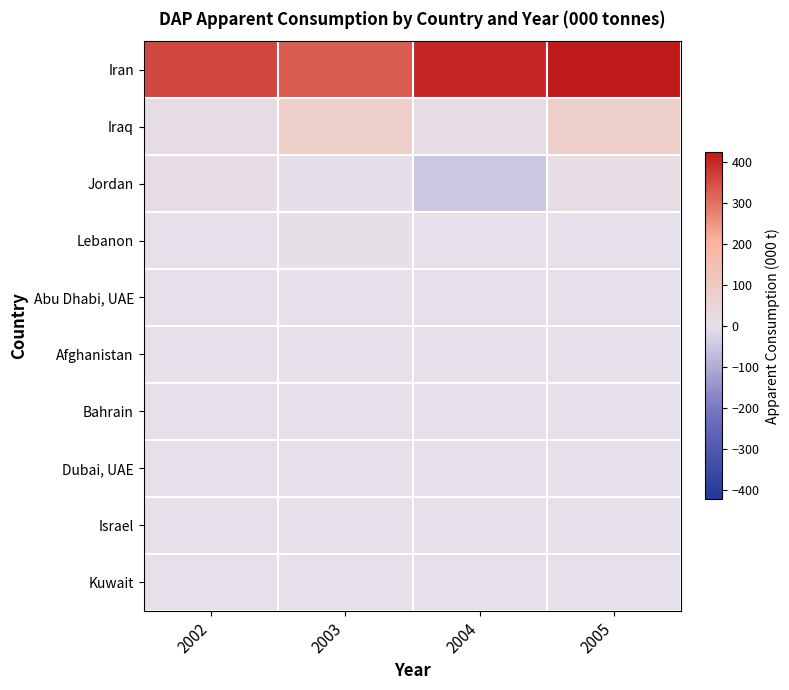

At how many categories does at least one series exceed 214?

4